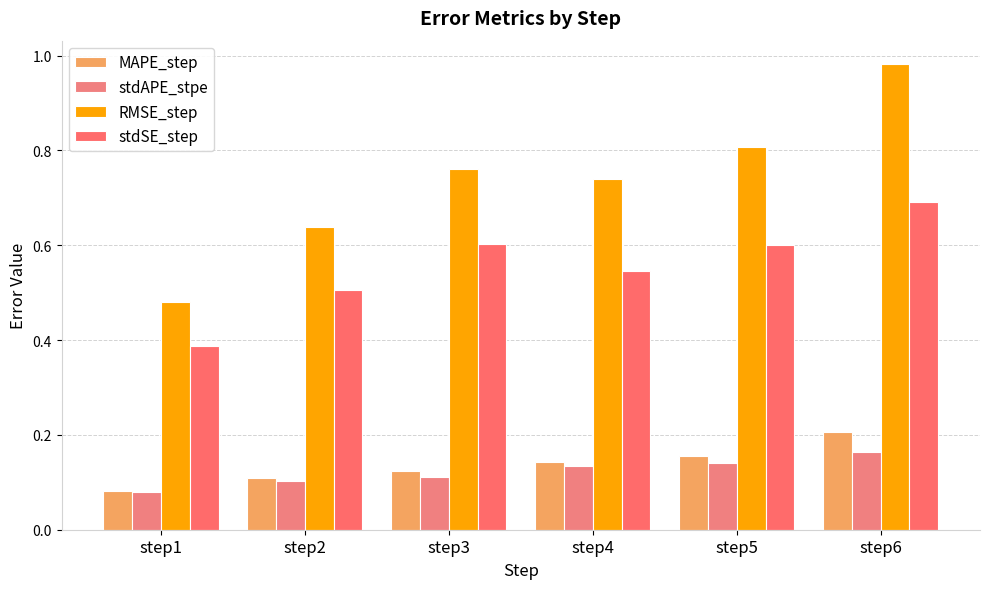

Is it true that RMSE_step equals 0.4 at step2?

False